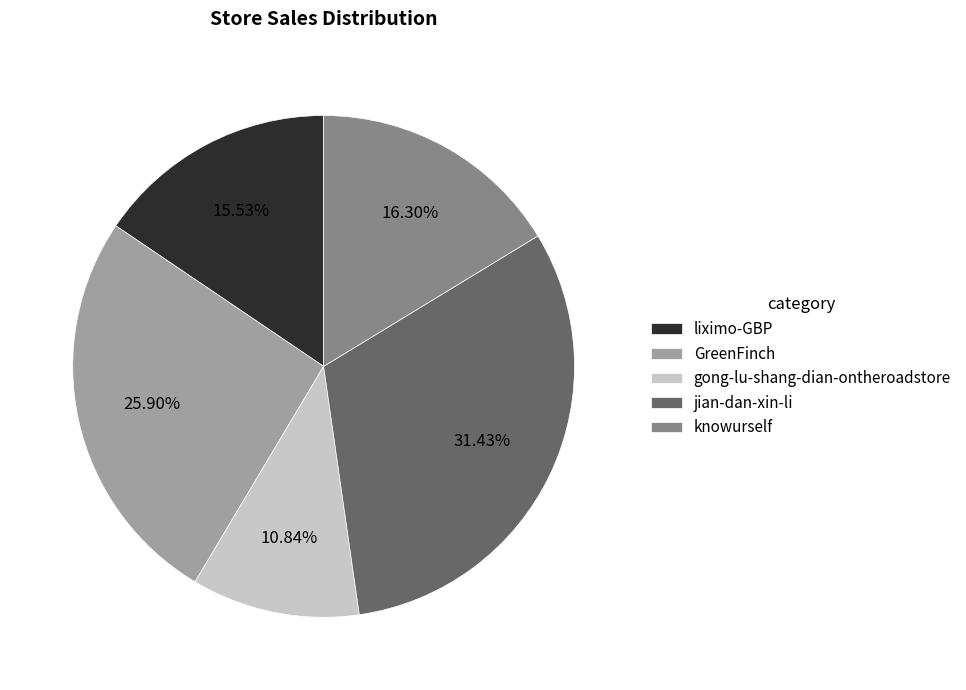

To the nearest percent, what is the combined percentage of knowurself and gong-lu-shang-dian-ontheroadstore?

27%